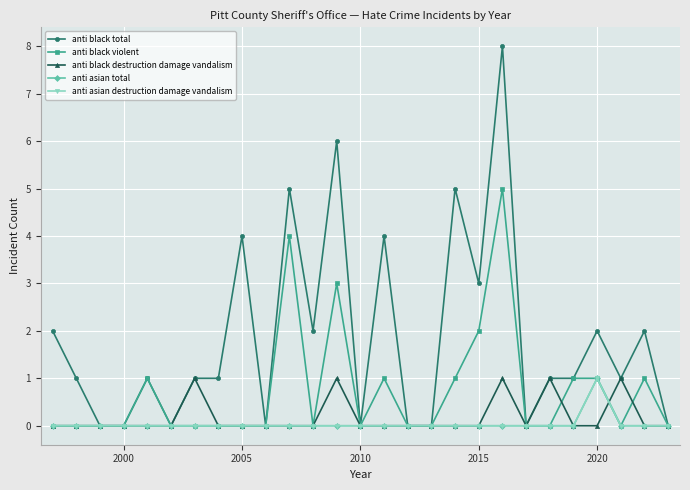

Does the chart have visible grid lines?

Yes